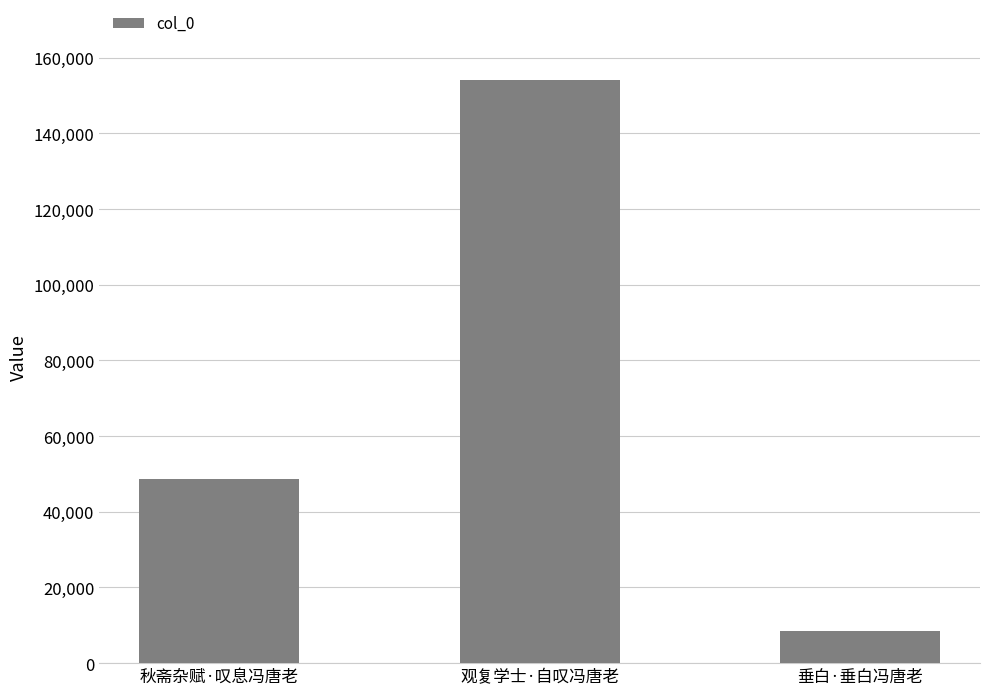

What value does the data have at 秋斋杂赋·叹息冯唐老, to the nearest 10?

48780